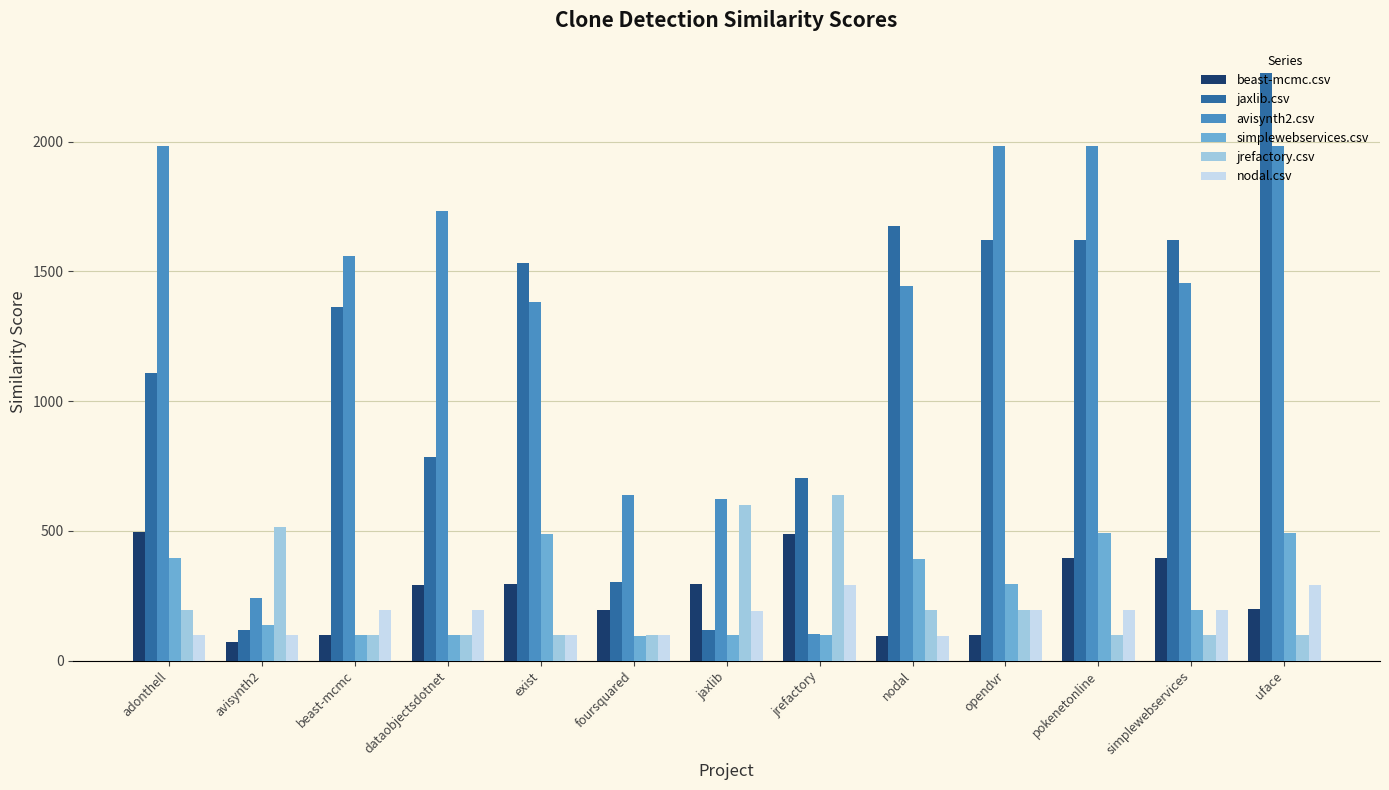

What is the highest value of the beast-mcmc.csv series?

494.0